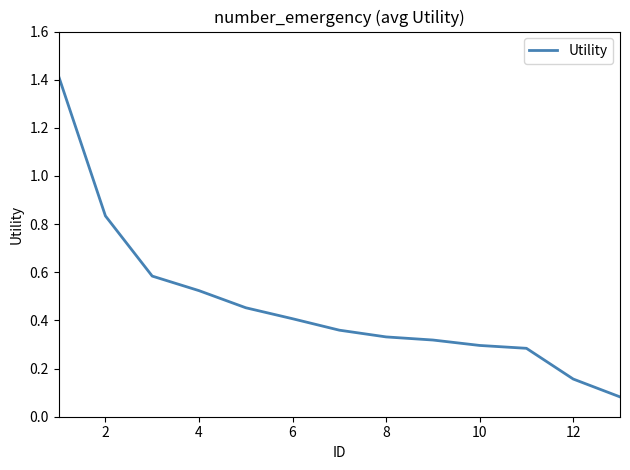

What is the greatest value displayed?

1.4